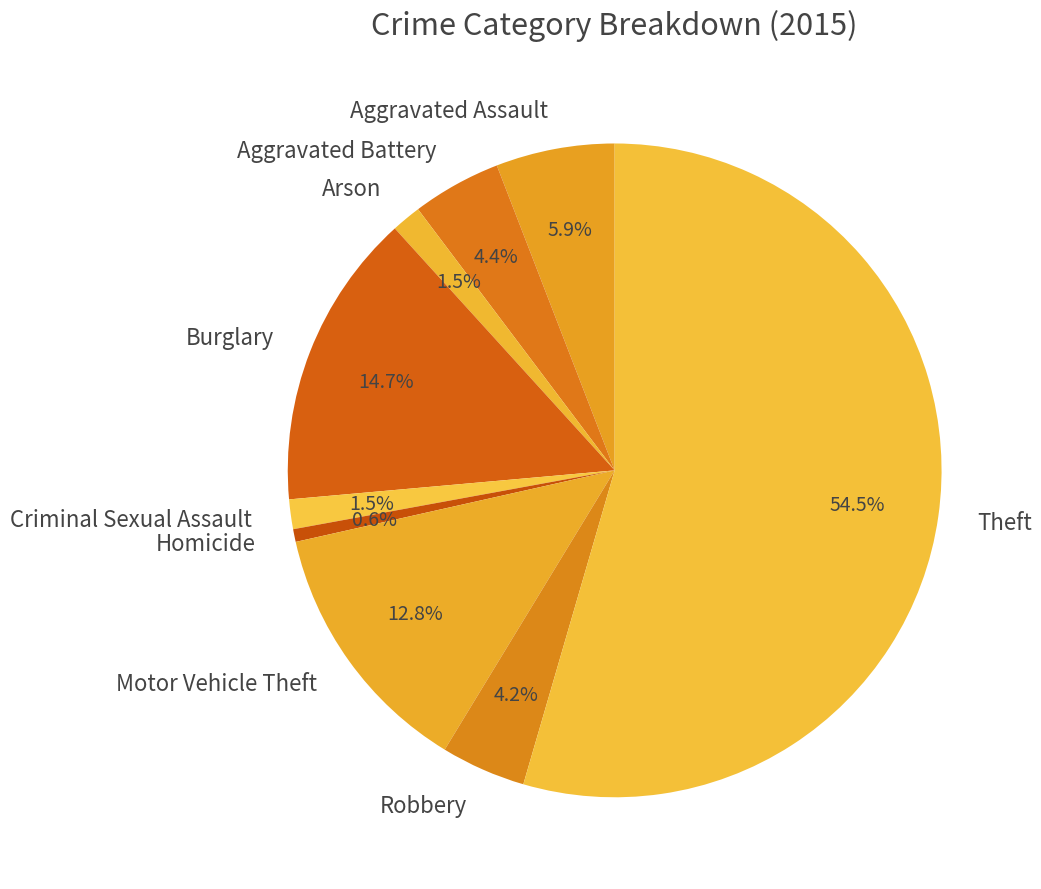

Which category has the biggest portion of the pie?

Theft